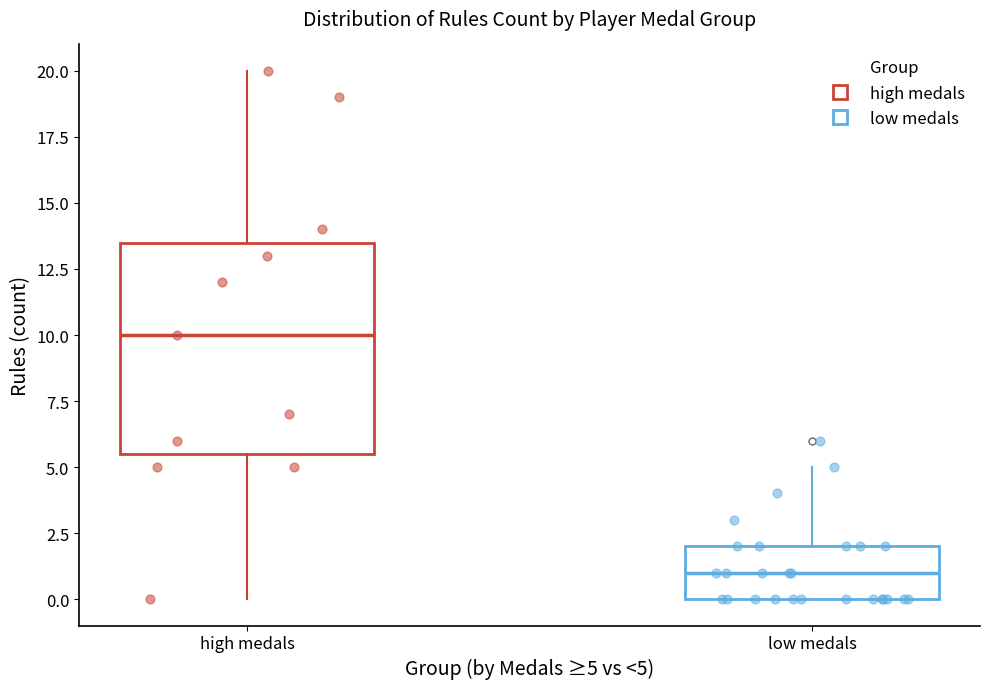

Where is the upper edge of the box for high medals on the y-axis? The values are not printed on the chart, so give them approximately, as read against the axis.

13.5